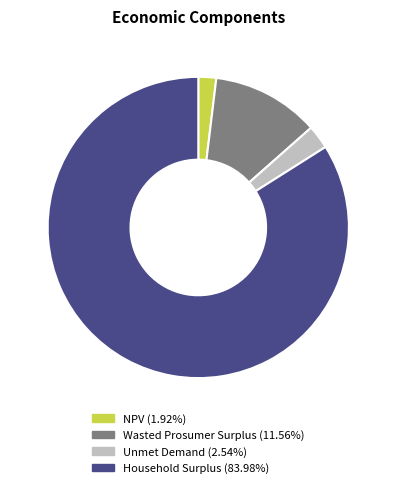

The Wasted Prosumer Surplus slice represents 25% of the pie. True or false?

False